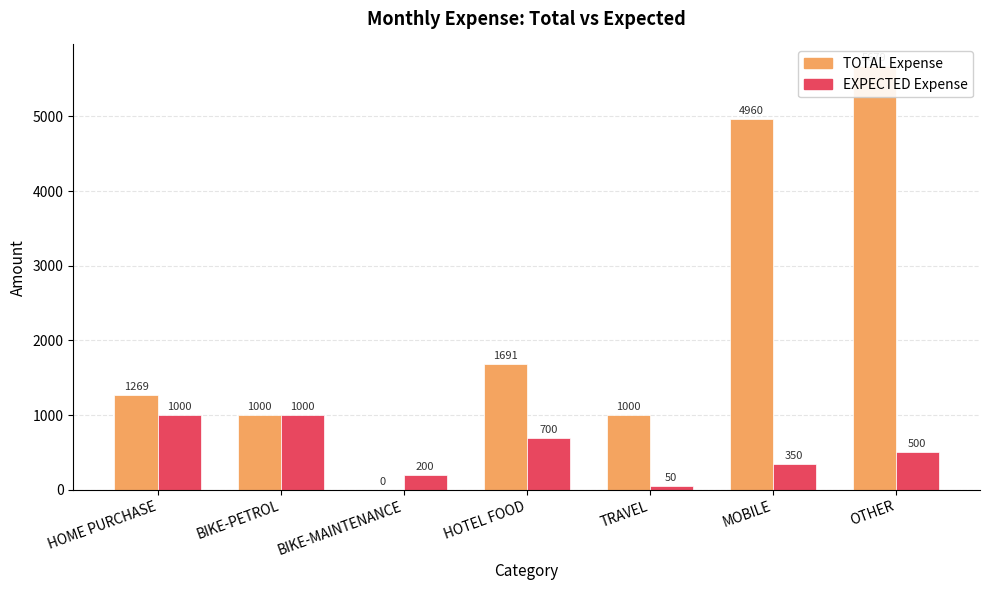

Which series has the widest spread of values?

TOTAL Expense